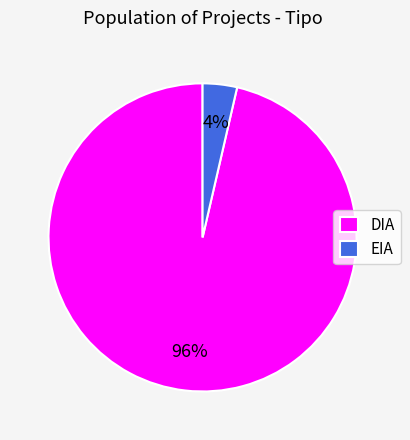

Do DIA and EIA together represent more than half of the pie?

Yes